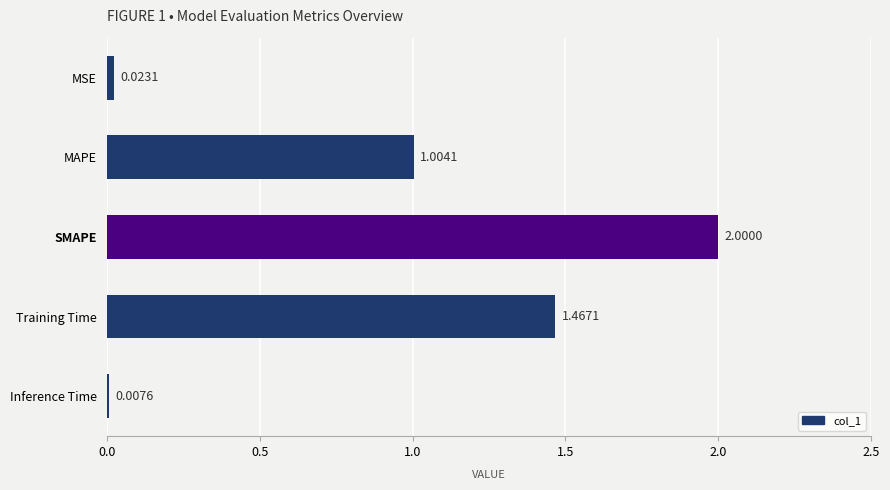

What is the sum of all values?

4.5